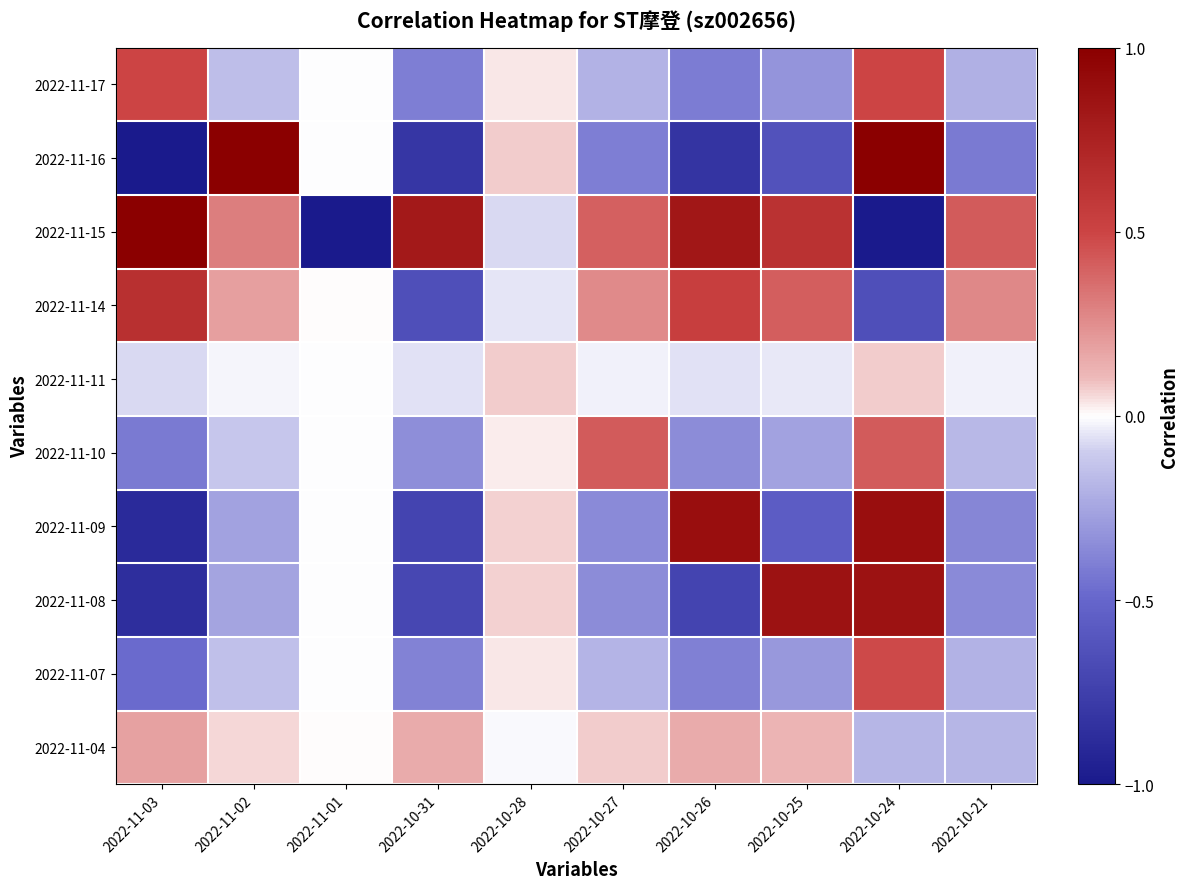

Reading left to right, extract all data points from this chart.

2022-11-17: 2022-11-03=0.5	2022-11-02=-0.1	2022-11-01=-0.0	2022-10-31=-0.4	2022-10-28=0.0	2022-10-27=-0.2	2022-10-26=-0.4	2022-10-25=-0.3	2022-10-24=0.5	2022-10-21=-0.2
2022-11-16: 2022-11-03=-1.0	2022-11-02=1.0	2022-11-01=-0.0	2022-10-31=-0.8	2022-10-28=0.1	2022-10-27=-0.4	2022-10-26=-0.8	2022-10-25=-0.6	2022-10-24=1.0	2022-10-21=-0.4
2022-11-15: 2022-11-03=1.0	2022-11-02=0.3	2022-11-01=-1.0	2022-10-31=0.8	2022-10-28=-0.1	2022-10-27=0.4	2022-10-26=0.8	2022-10-25=0.6	2022-10-24=-1.0	2022-10-21=0.4
2022-11-14: 2022-11-03=0.6	2022-11-02=0.2	2022-11-01=0.0	2022-10-31=-0.6	2022-10-28=-0.0	2022-10-27=0.3	2022-10-26=0.5	2022-10-25=0.4	2022-10-24=-0.6	2022-10-21=0.3
2022-11-11: 2022-11-03=-0.1	2022-11-02=-0.0	2022-11-01=-0.0	2022-10-31=-0.1	2022-10-28=0.1	2022-10-27=-0.0	2022-10-26=-0.1	2022-10-25=-0.0	2022-10-24=0.1	2022-10-21=-0.0
2022-11-10: 2022-11-03=-0.4	2022-11-02=-0.1	2022-11-01=-0.0	2022-10-31=-0.3	2022-10-28=0.0	2022-10-27=0.4	2022-10-26=-0.3	2022-10-25=-0.3	2022-10-24=0.4	2022-10-21=-0.2
2022-11-09: 2022-11-03=-0.9	2022-11-02=-0.3	2022-11-01=-0.0	2022-10-31=-0.7	2022-10-28=0.1	2022-10-27=-0.4	2022-10-26=0.9	2022-10-25=-0.6	2022-10-24=0.9	2022-10-21=-0.4
2022-11-08: 2022-11-03=-0.9	2022-11-02=-0.3	2022-11-01=-0.0	2022-10-31=-0.7	2022-10-28=0.1	2022-10-27=-0.4	2022-10-26=-0.7	2022-10-25=0.9	2022-10-24=0.9	2022-10-21=-0.4
2022-11-07: 2022-11-03=-0.5	2022-11-02=-0.1	2022-11-01=-0.0	2022-10-31=-0.4	2022-10-28=0.0	2022-10-27=-0.2	2022-10-26=-0.4	2022-10-25=-0.3	2022-10-24=0.5	2022-10-21=-0.2
2022-11-04: 2022-11-03=0.2	2022-11-02=0.1	2022-11-01=0.0	2022-10-31=0.2	2022-10-28=-0.0	2022-10-27=0.1	2022-10-26=0.2	2022-10-25=0.1	2022-10-24=-0.2	2022-10-21=-0.2